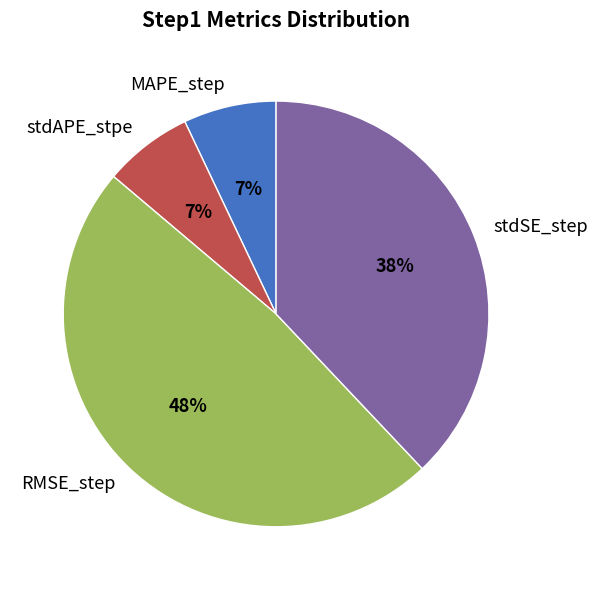

Does any single category account for the majority?

No